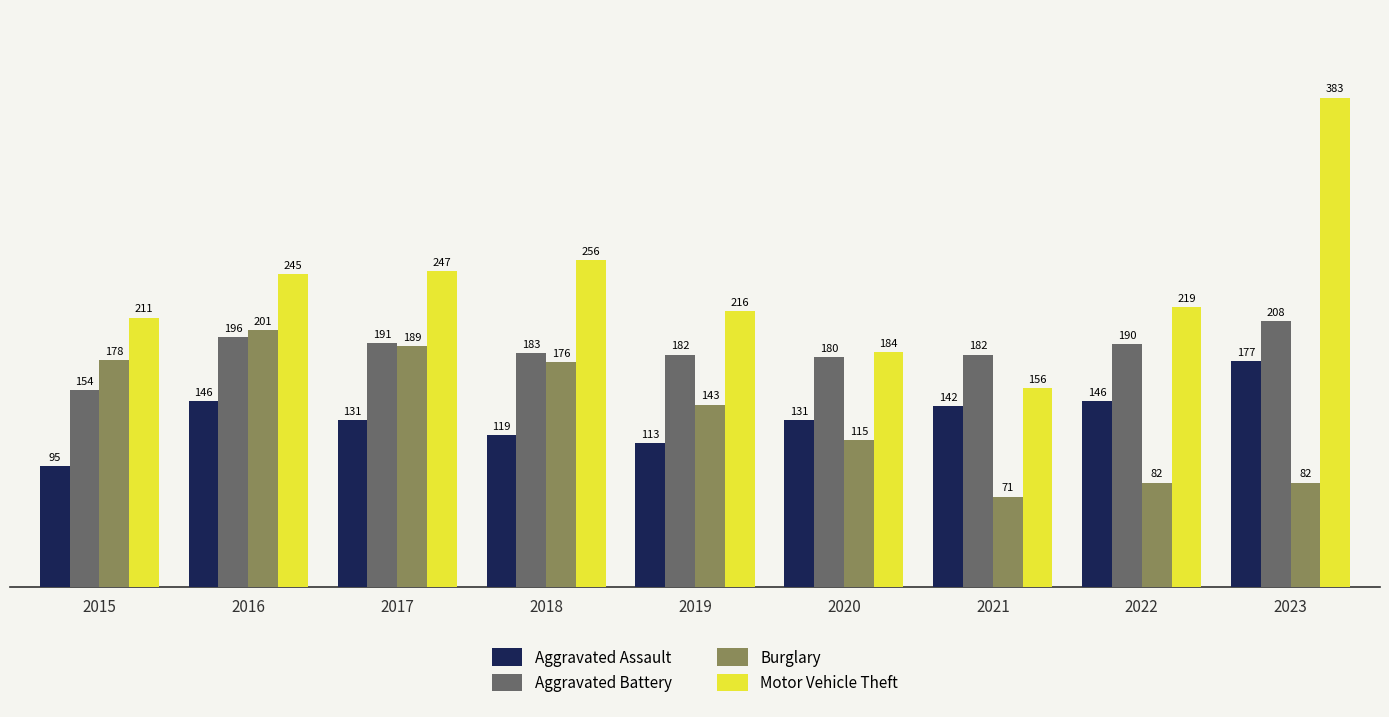

The Burglary series shows 128 at 2022. True or false?

False